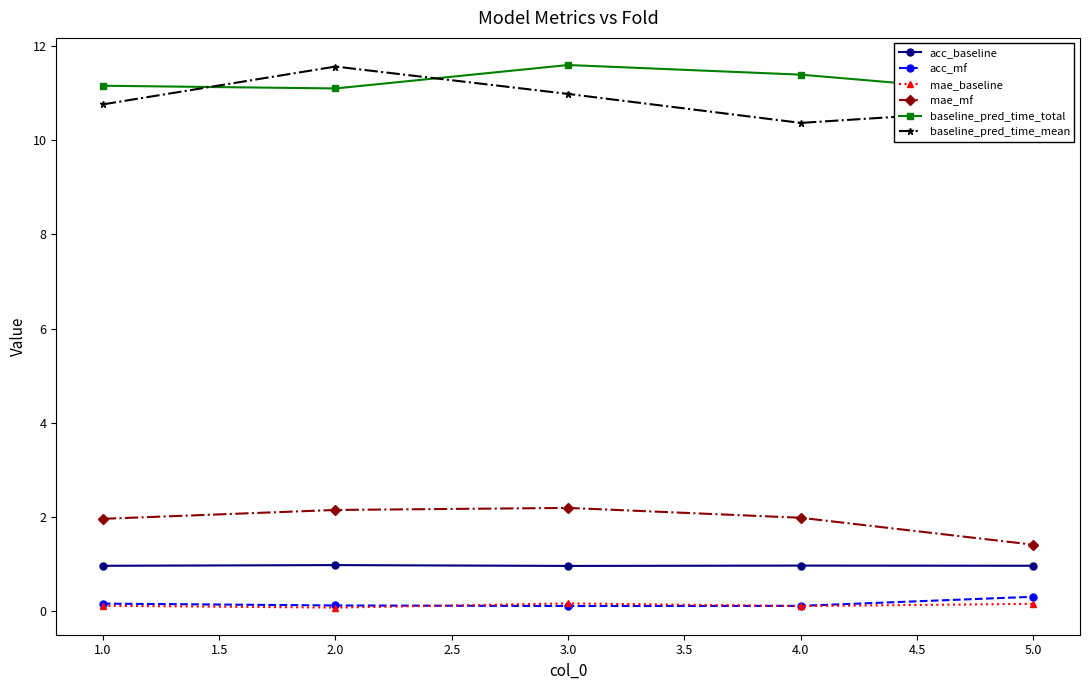

True or false: acc_mf and mae_mf cross at least once.

False